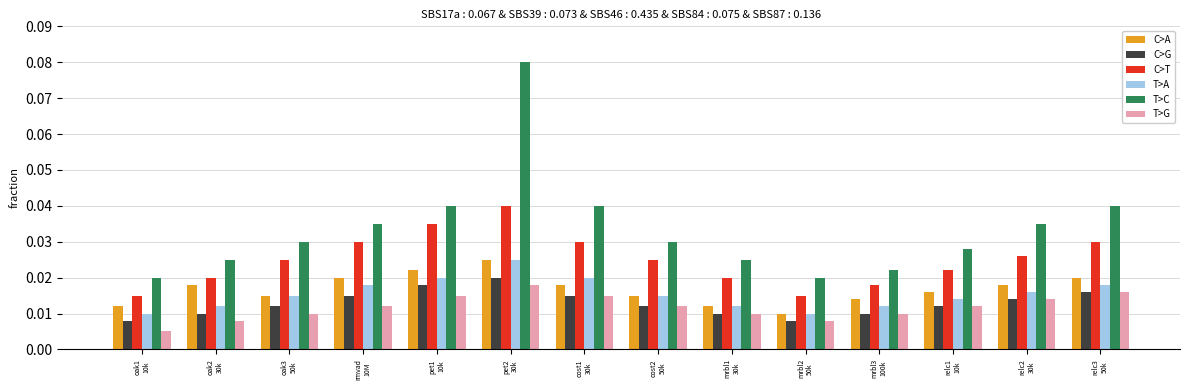

Which series has the largest total across all categories?

T>C